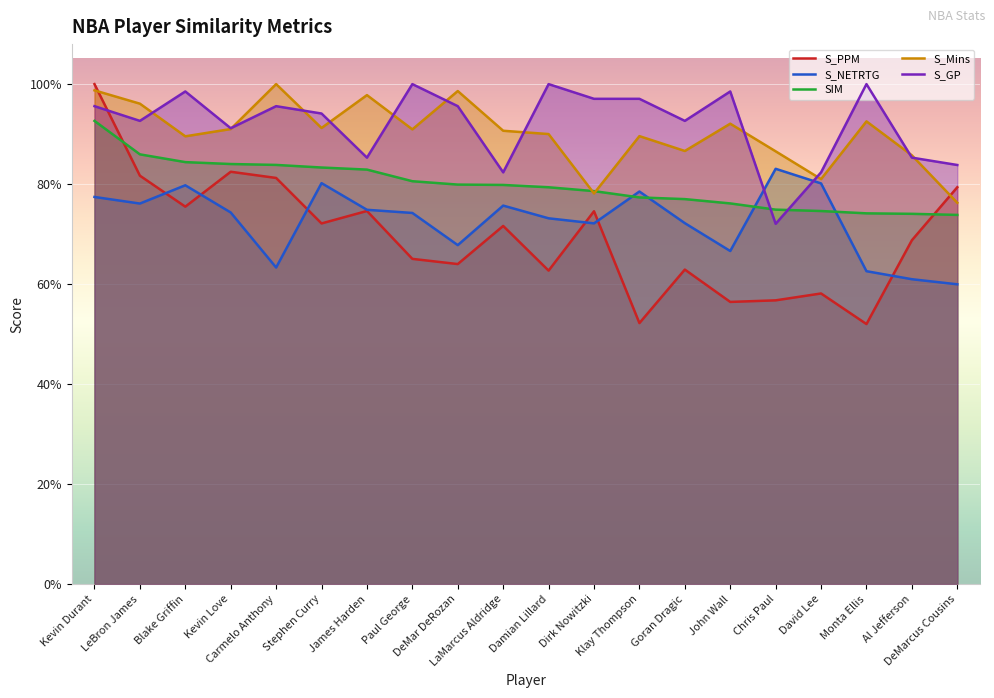

Where is S_GP nearest to the value 0?

Chris Paul